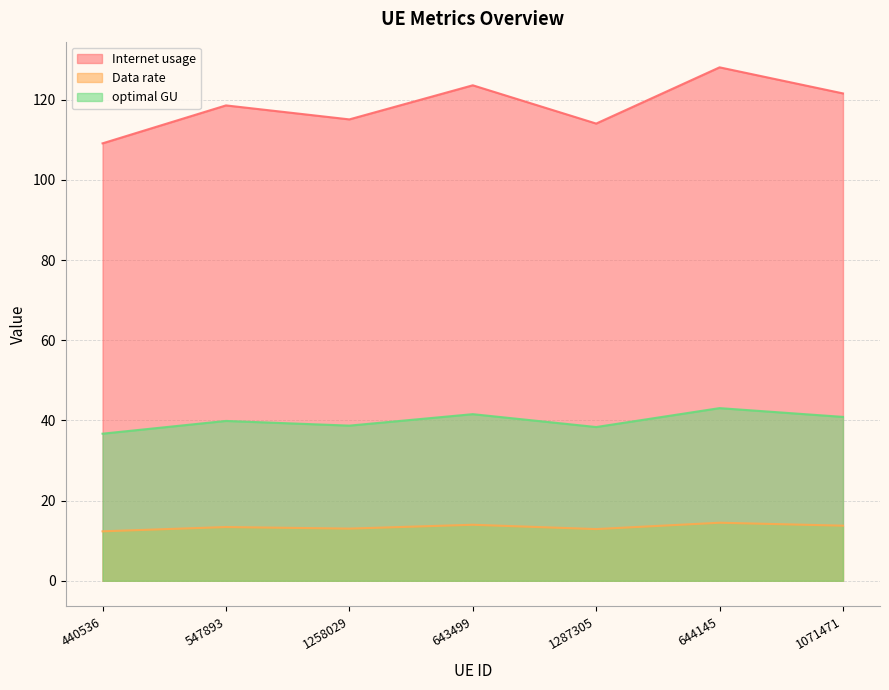

At which category does the chart reach its peak across all series?

644145